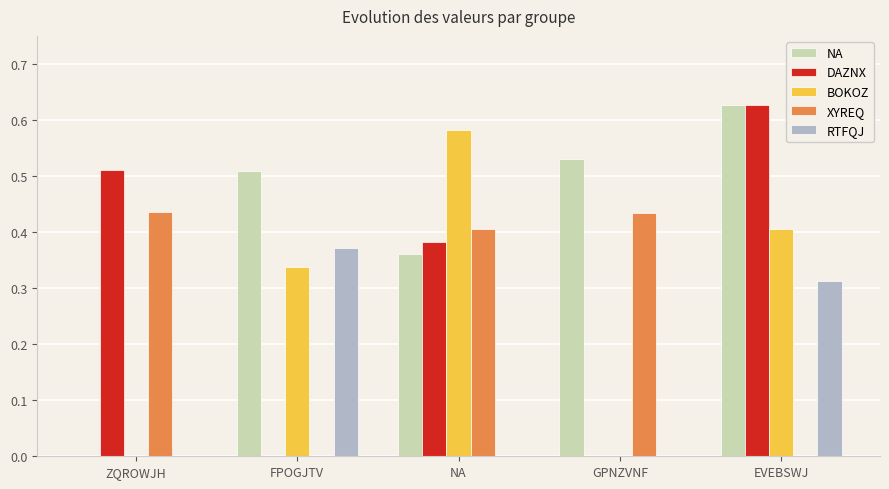

Between FPOGJTV and EVEBSWJ, which series saw the biggest shift?

DAZNX